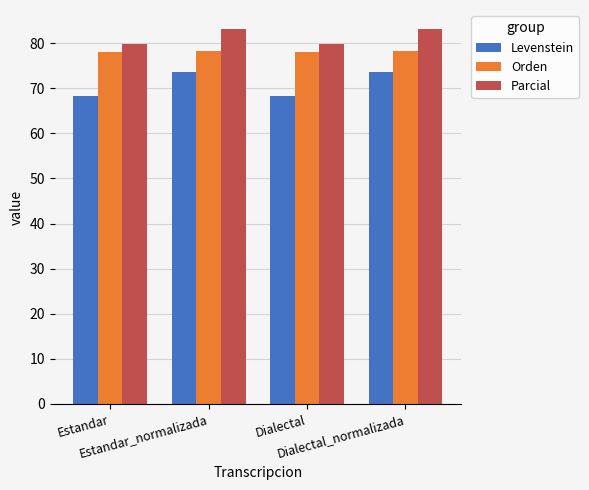

What is the average value of the Orden series?

78.1